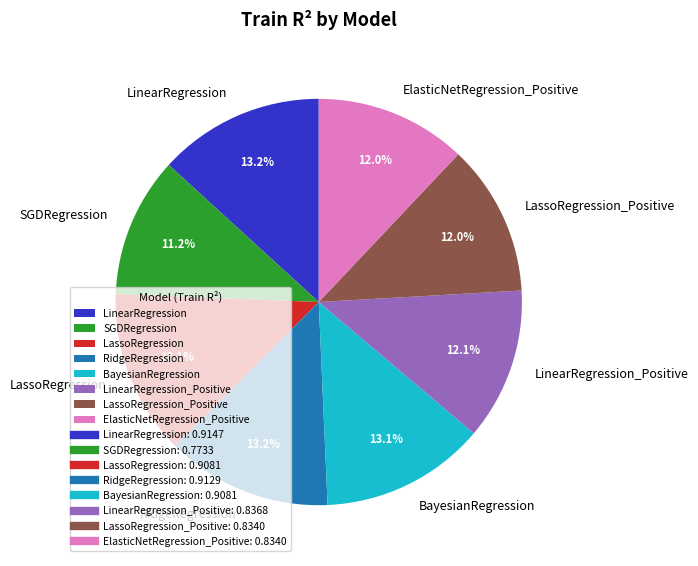

Which category has the smallest portion of the pie?

SGDRegression